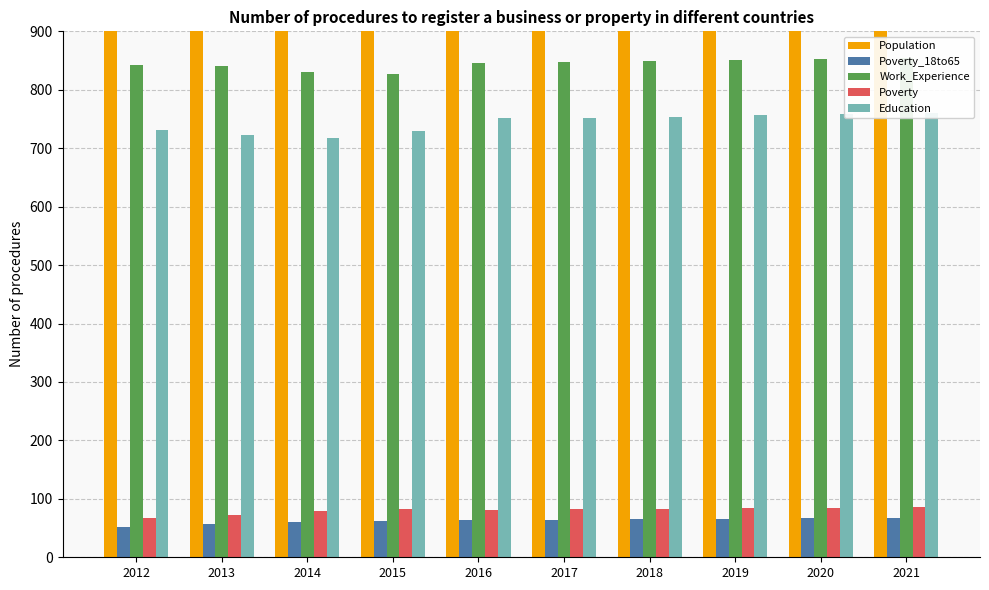

What is the difference between the second highest and minimum values in the Work_Experience series?

26